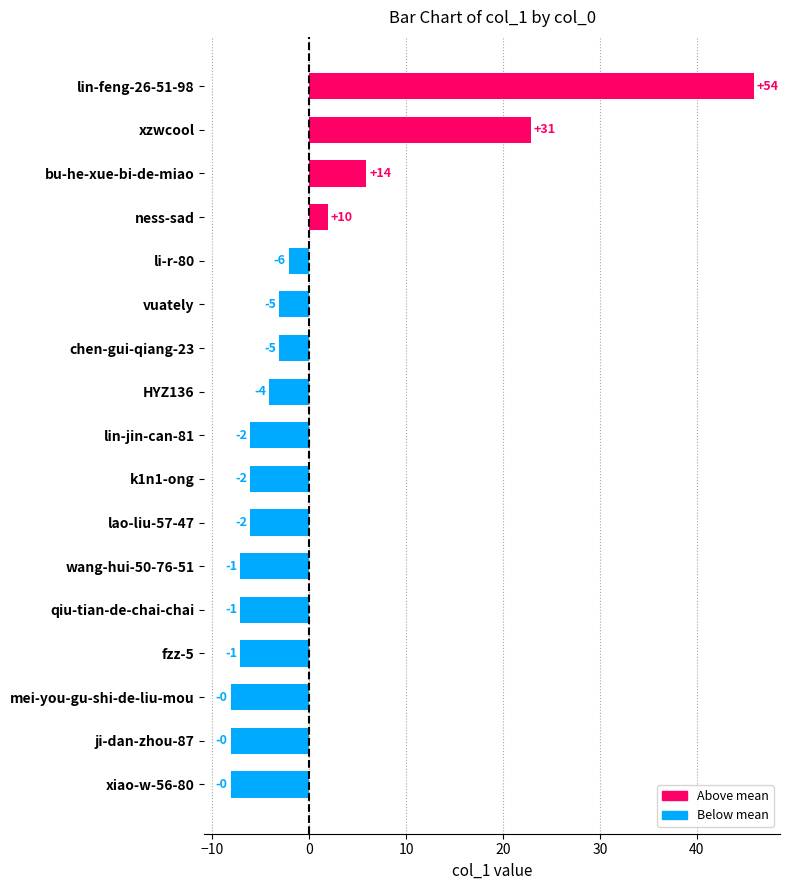

What is the difference between the maximum and minimum values?

54.0